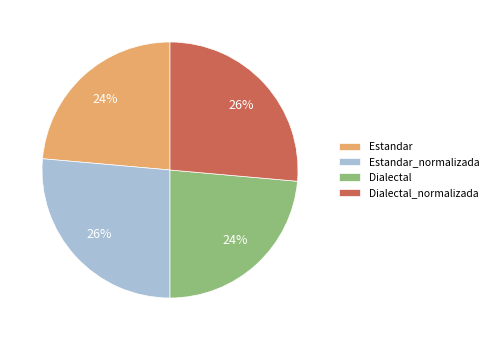

To the nearest percent, what percentage of the pie is Dialectal_normalizada?

26%